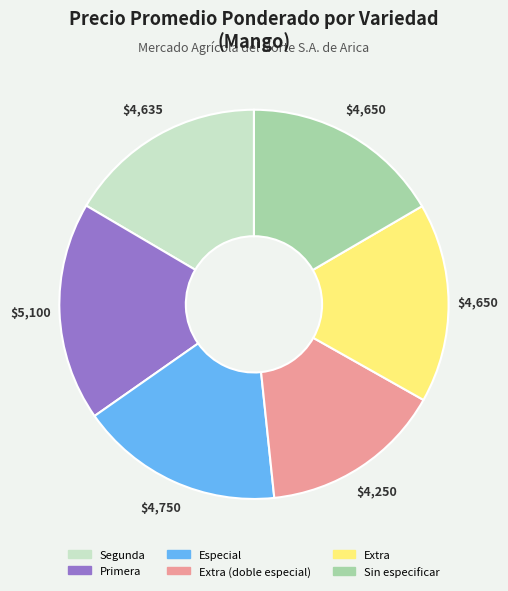

Combined, do Sin especificar and Extra account for over 50%?

No